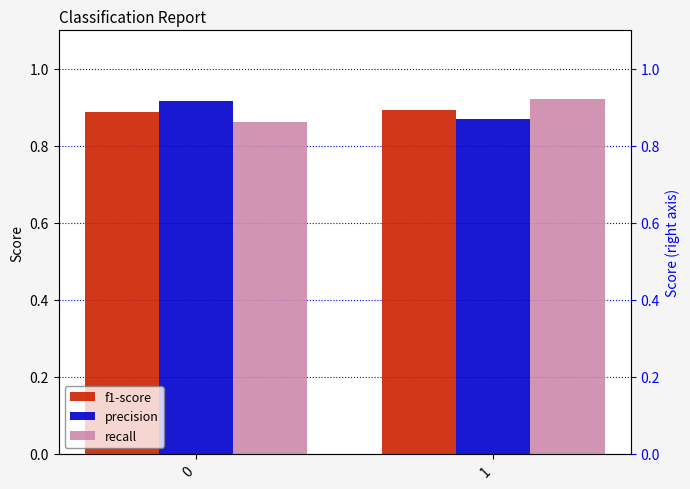

What is the spread (max minus min) of values at 0?

0.1